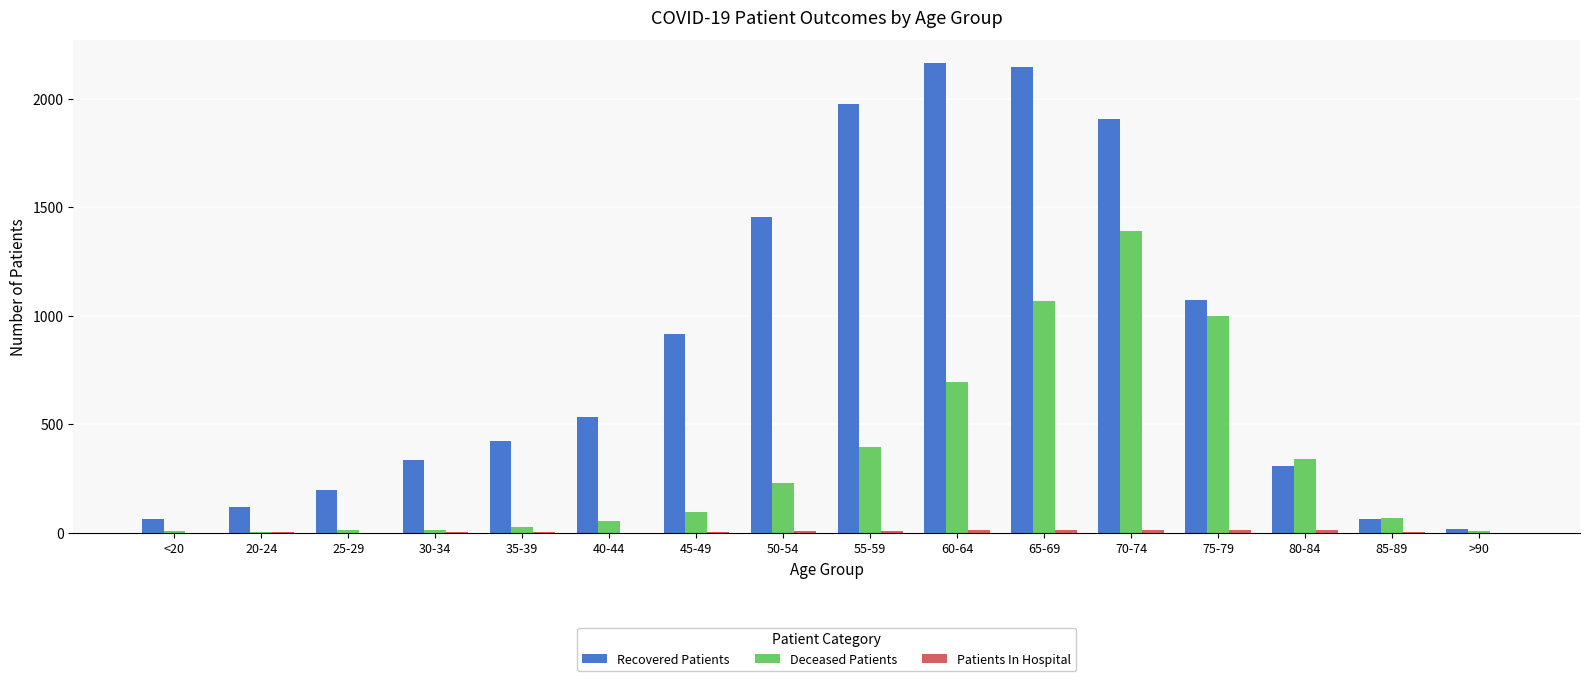

True or false: Deceased Patients has a value of 171 at 45-49.

False